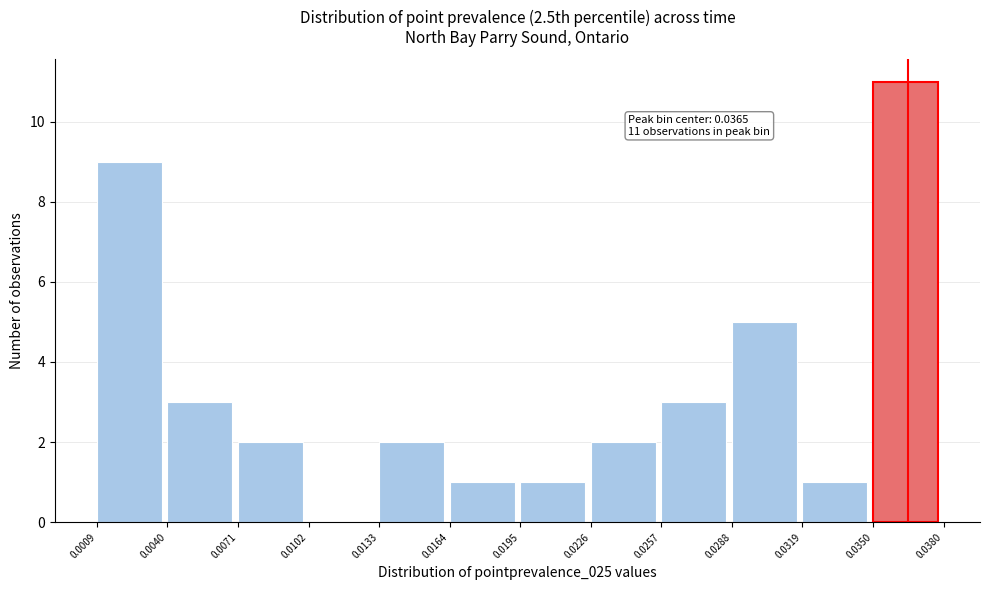

Which range on the x-axis has the tallest bar?

0.0350 to 0.0380